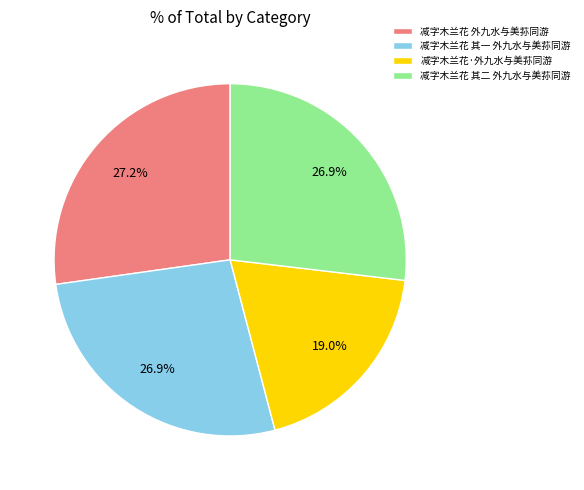

To the nearest percent, what is the difference between the largest and smallest slice percentages?

8%